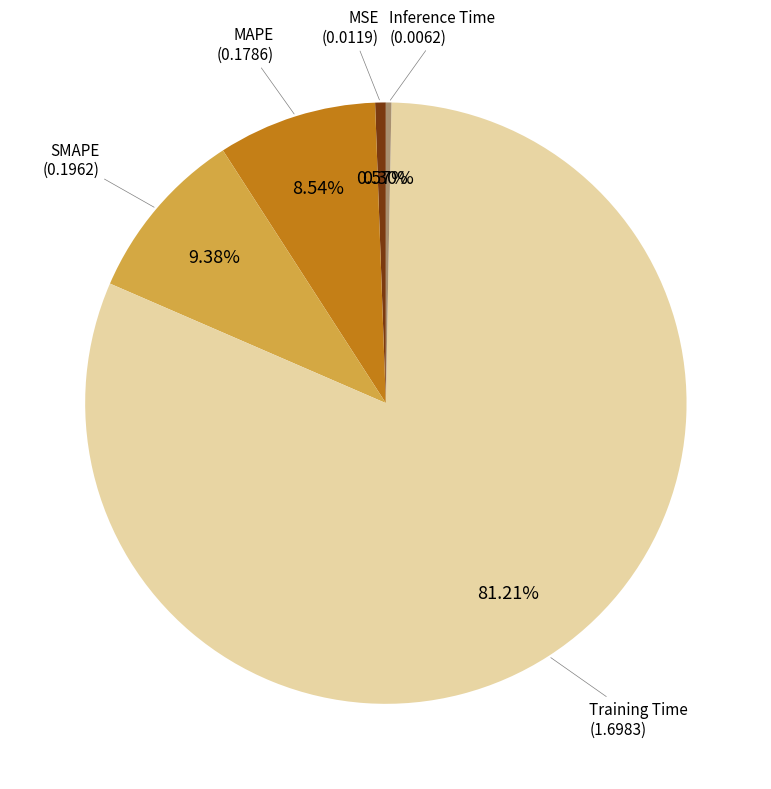

Is there a majority slice in this chart?

Yes